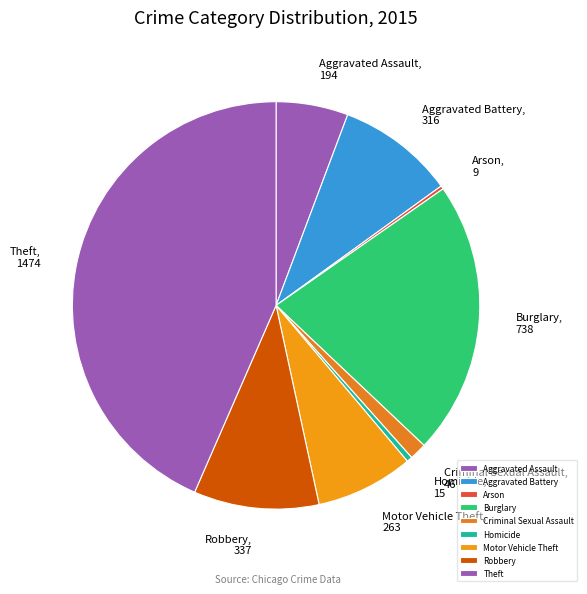

What is the largest slice in the pie chart?

Theft